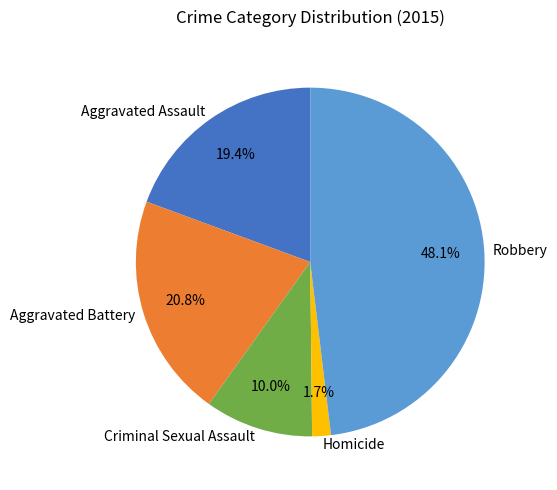

Count the number of slices in the pie.

5